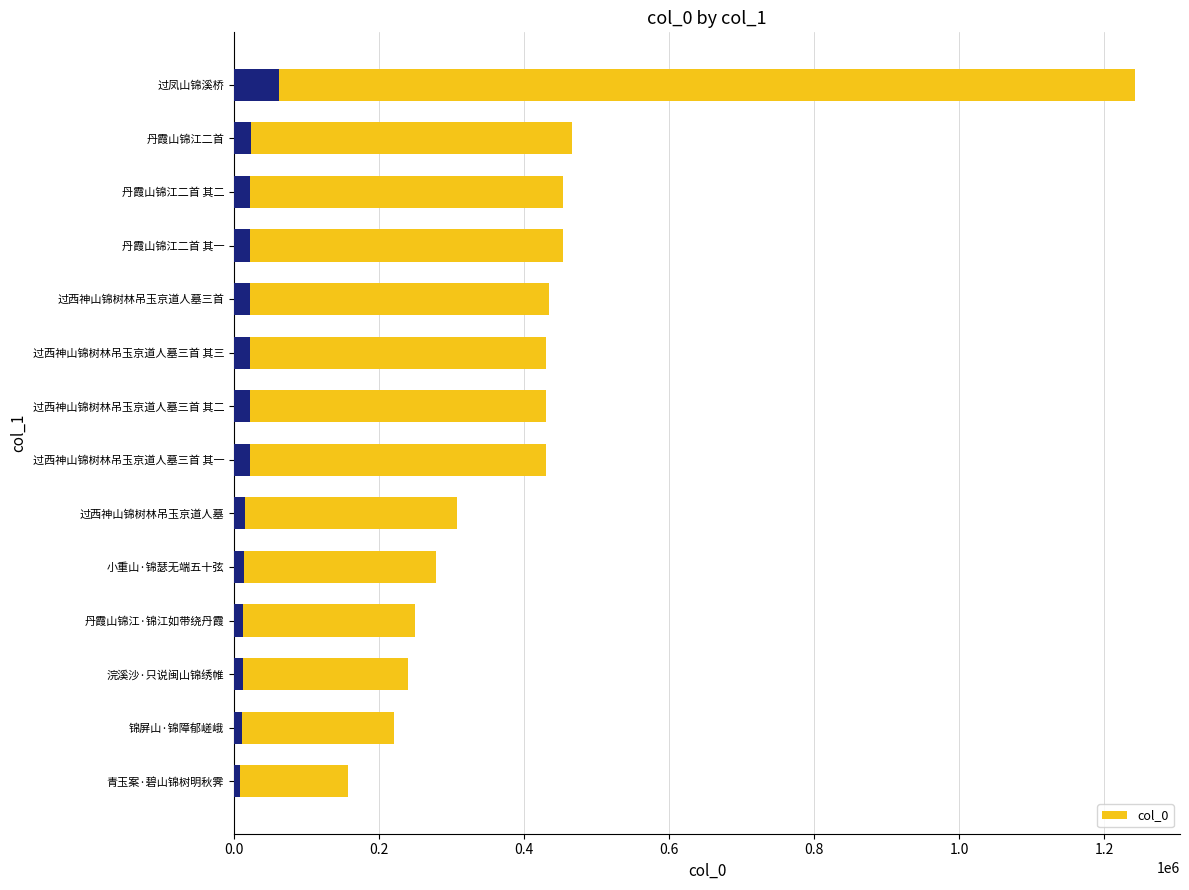

How many bars are there in total?

14